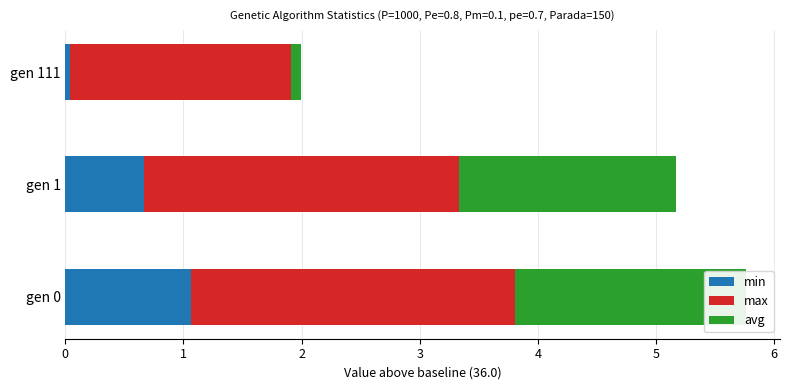

How many bars are there in each group?

3